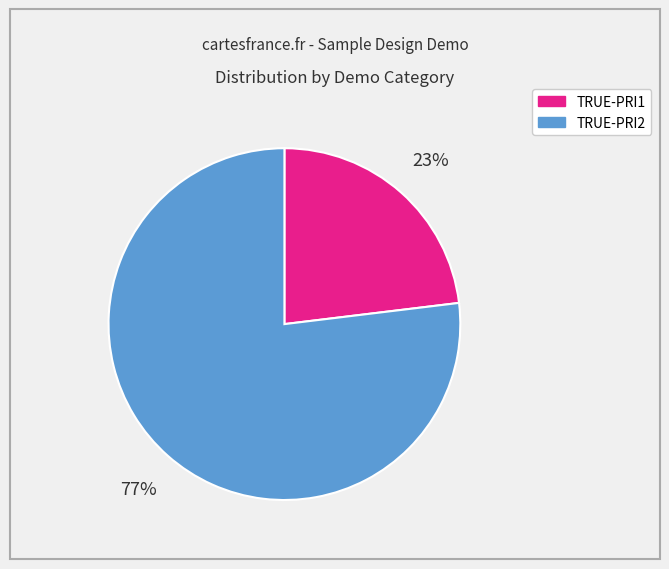

What is the largest slice in the pie chart?

TRUE-PRI2